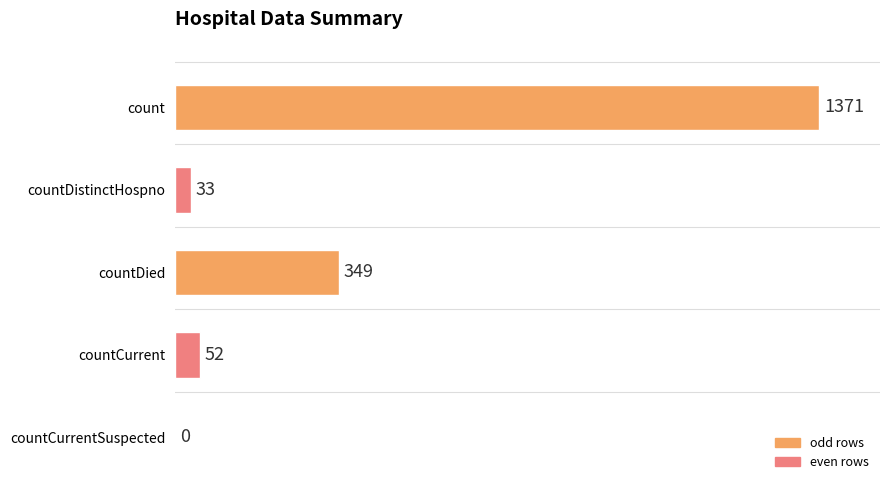

The value at countCurrentSuspected is 429. True or false?

False